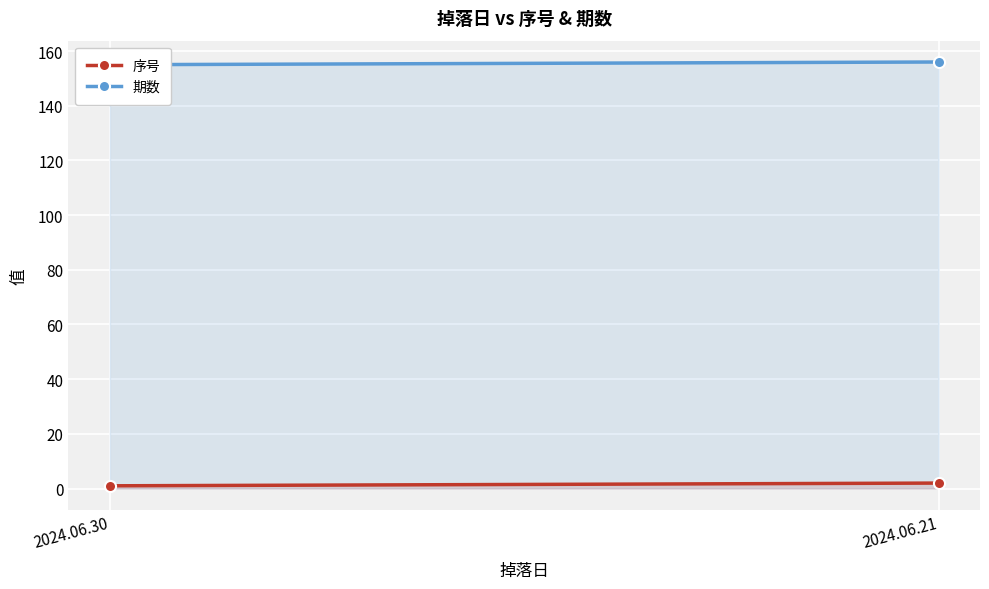

What is the lowest value of the 期数 series?

155